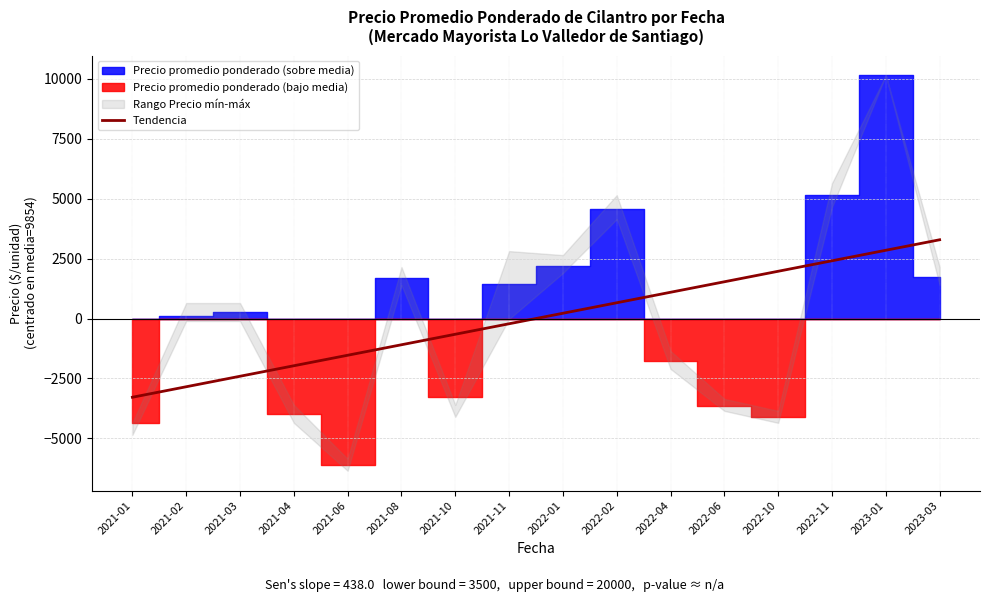

The value of Tendencia at 2021-01 is -1508.7. True or false?

False